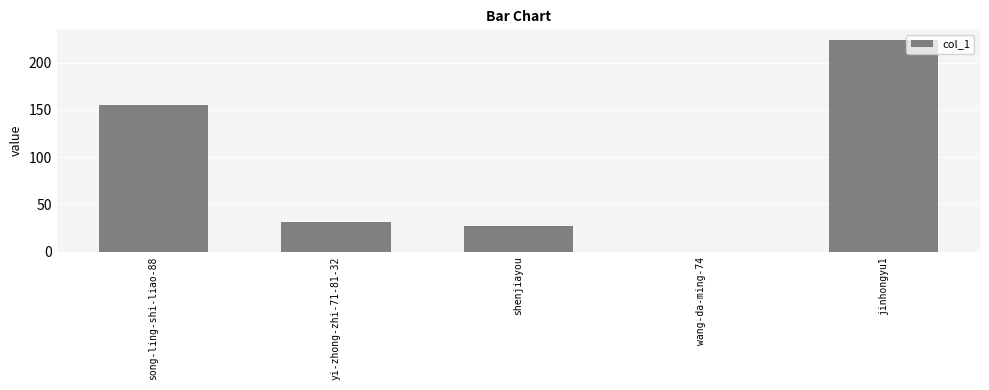

Is it true that the value at shenjiayou is 27?

True